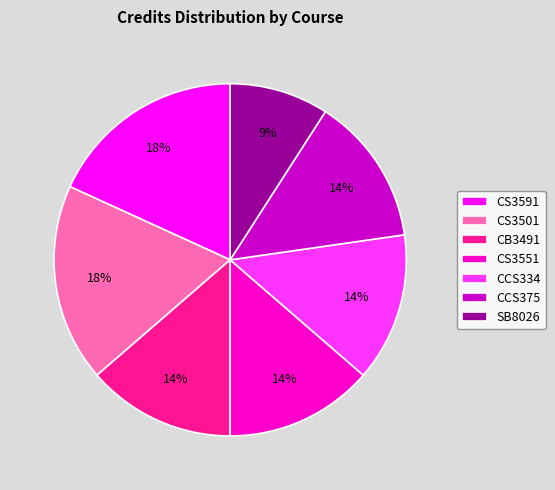

Is CS3551 the majority of the pie?

No